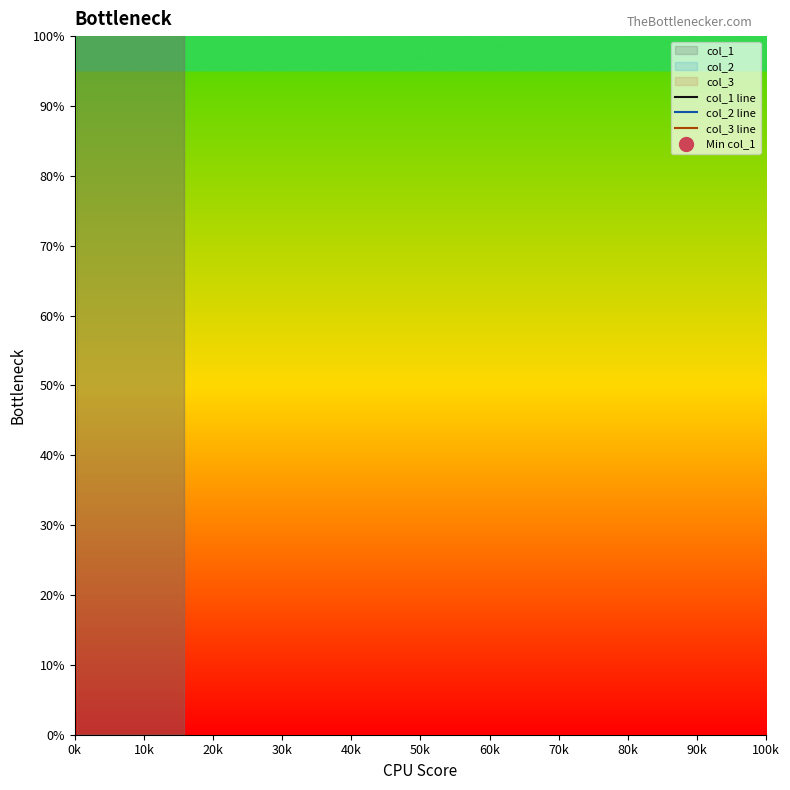

Is the value of col_2 line at 21 greater than the value of col_1 line at 90k?

Yes